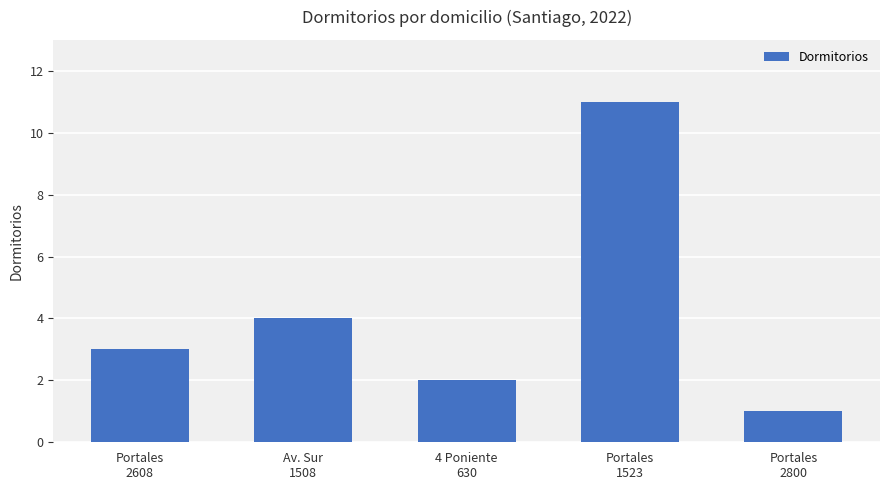

At which label is the value closest to 6?

Av. Sur
1508